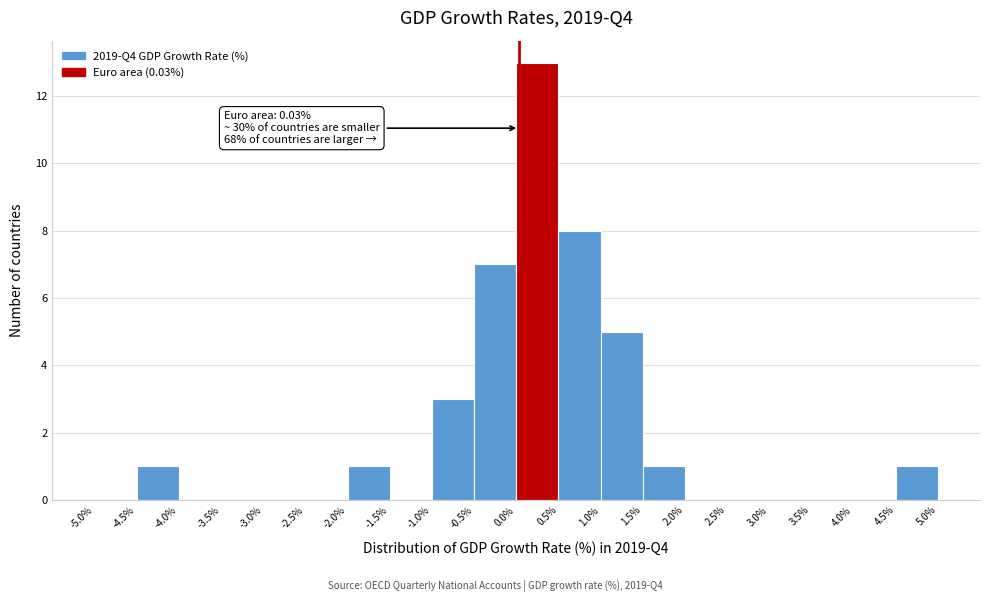

Over which range of the x-axis is the bar tallest?

0.0% to 0.5%